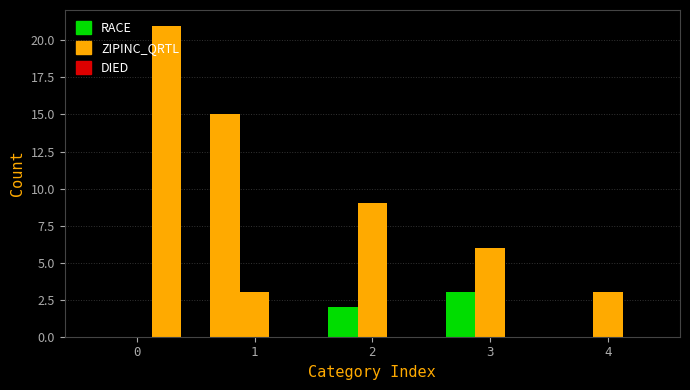

What is the difference between the ZIPINC_QRTL values at 3 and 0?

6